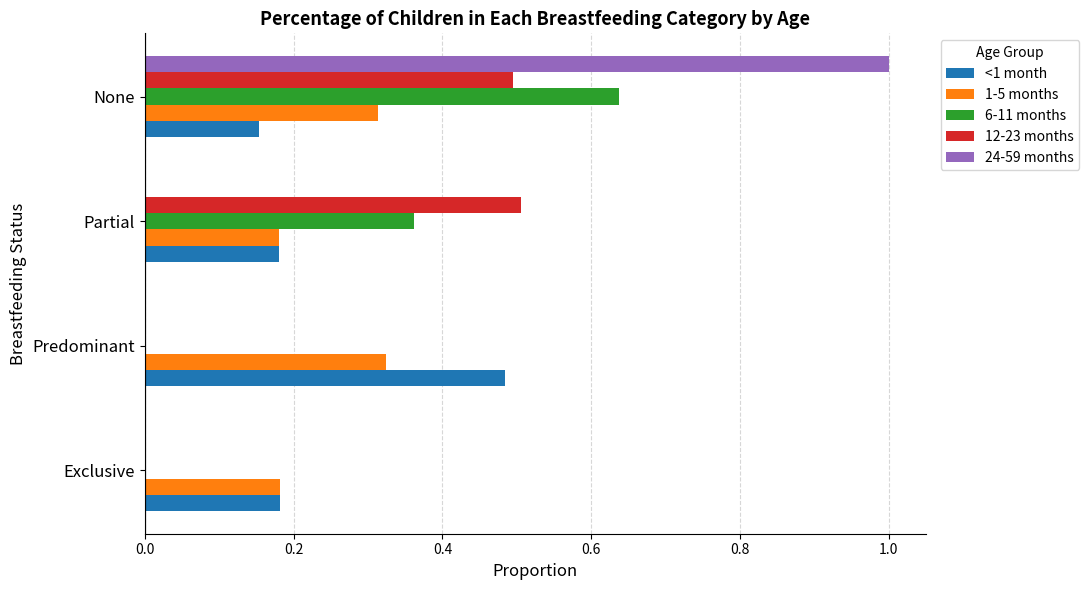

Between Exclusive and None, which series saw the biggest shift?

24-59 months